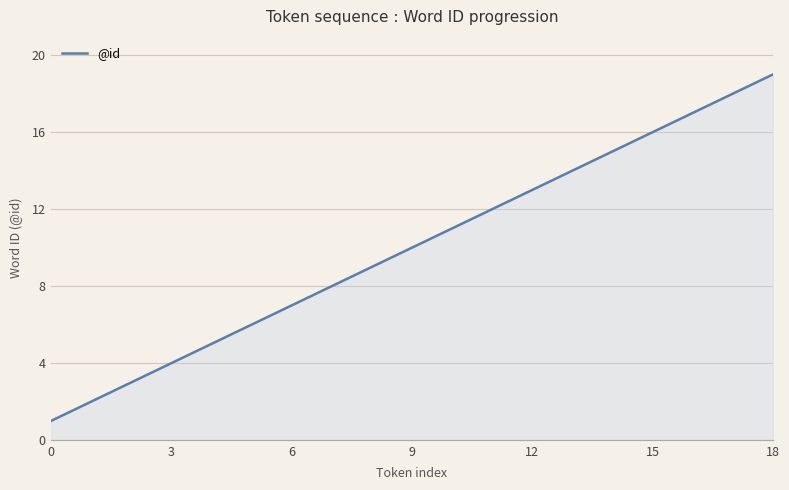

What is the minimum value shown in the chart?

1.0